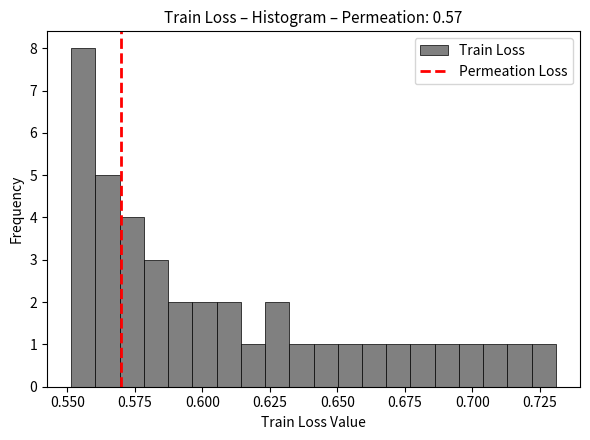

Around what value on the x-axis is the tallest bar? Give the approximate position of its centre, as read against the axis.

0.555